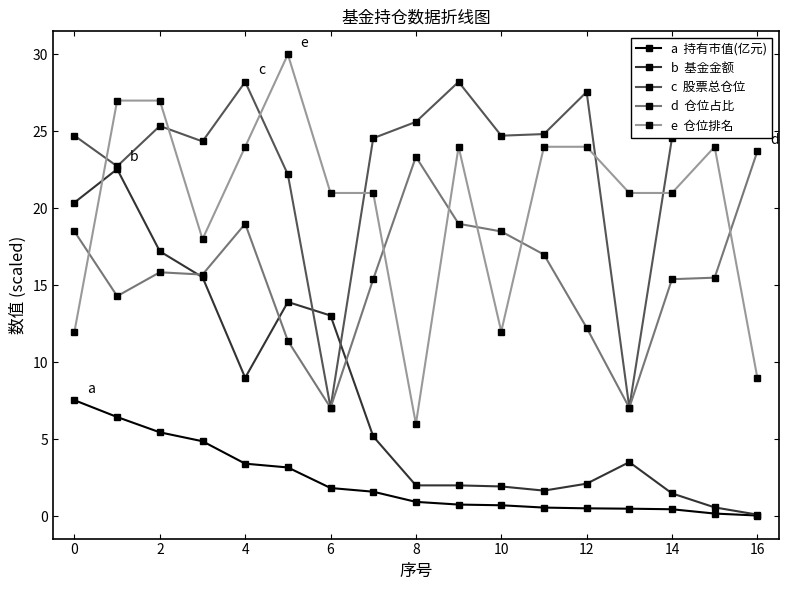

What is the greatest value displayed?

30.0